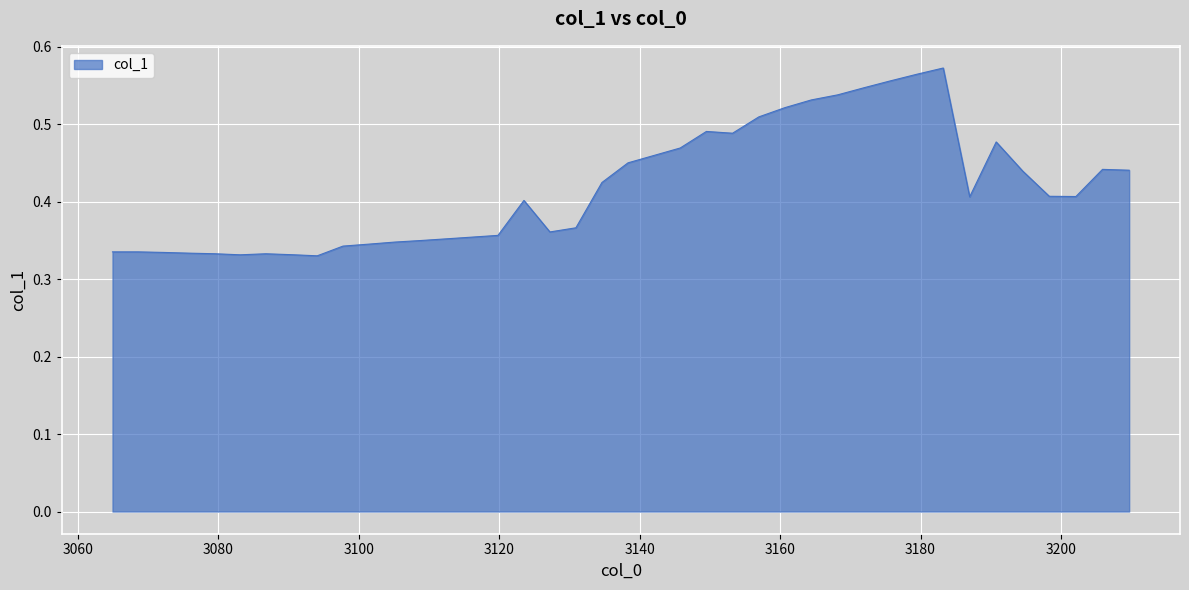

Which label corresponds to the smallest value in the chart?

3094.064065583495